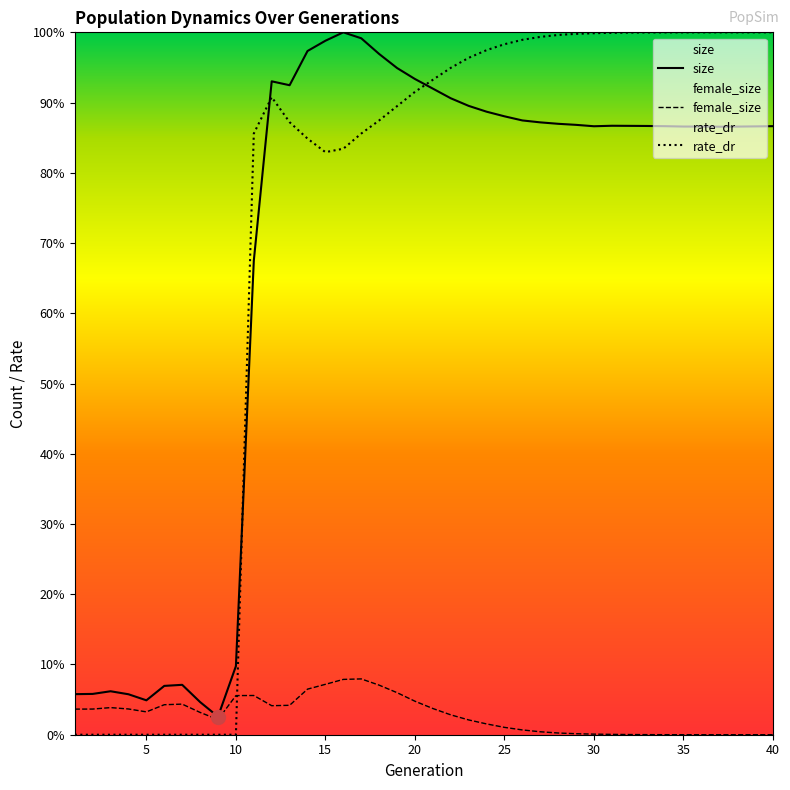

Reading left to right, transcribe all the data shown in this chart.

size: 0.1	0.1	0.1	0.1	0.0	0.1	0.1	0.0	0.0	0.1	0.7	0.9	0.9	1.0	1.0	1.0	1.0	1.0	0.9	0.9	0.9	0.9	0.9	0.9	0.9	0.9	0.9	0.9	0.9	0.9	0.9	0.9	0.9	0.9	0.9	0.9	0.9	0.9	0.9	0.9
female_size: 0.0	0.0	0.0	0.0	0.0	0.0	0.0	0.0	0.0	0.1	0.1	0.0	0.0	0.1	0.1	0.1	0.1	0.1	0.1	0.0	0.0	0.0	0.0	0.0	0.0	0.0	0.0	0.0	0.0	0.0	0.0	0.0	0.0	0.0	0.0	0.0	0.0	0.0	0.0	0.0
rate_dr: 0.0	0.0	0.0	0.0	0.0	0.0	0.0	0.0	0.0	0.0	0.9	0.9	0.9	0.8	0.8	0.8	0.9	0.9	0.9	0.9	0.9	0.9	1.0	1.0	1.0	1.0	1.0	1.0	1.0	1.0	1.0	1.0	1.0	1.0	1.0	1.0	1.0	1.0	1.0	1.0